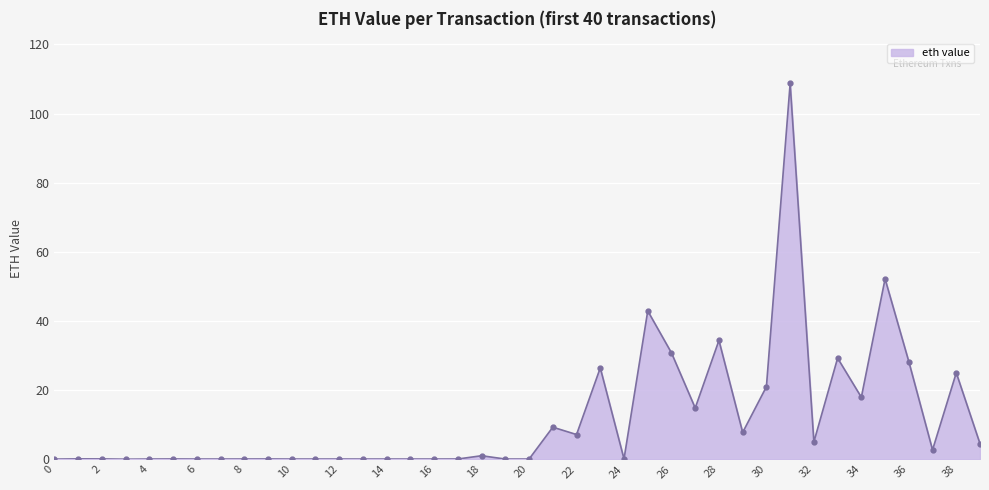

What is the difference between the maximum and second lowest values?

108.6